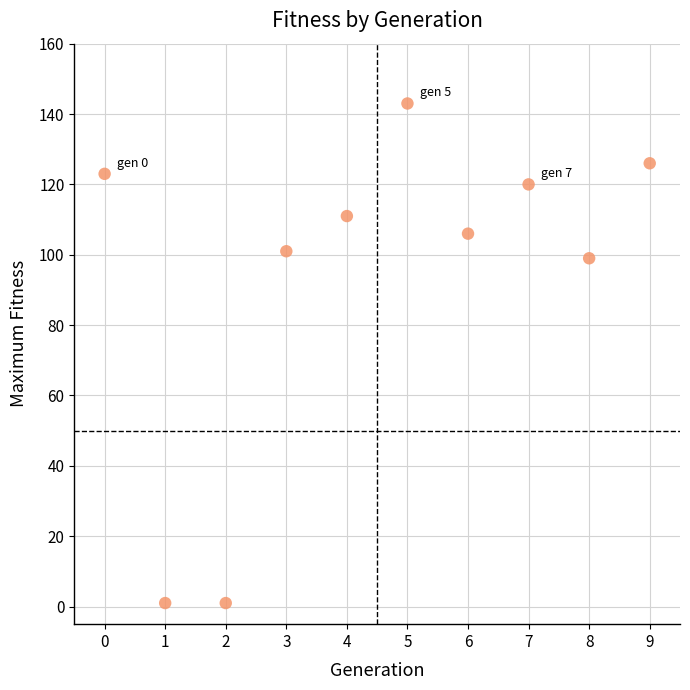

What Y value in the scatter plot is closest to 72?

99